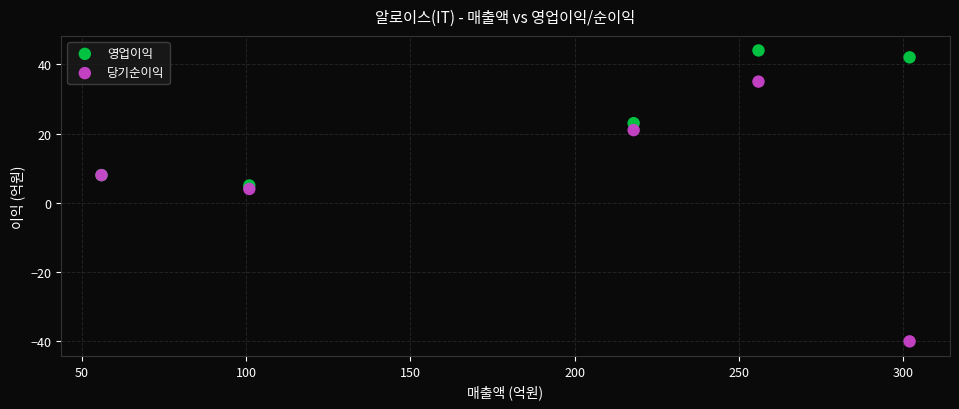

In the 영업이익 series, what Y value is closest to 24?

23